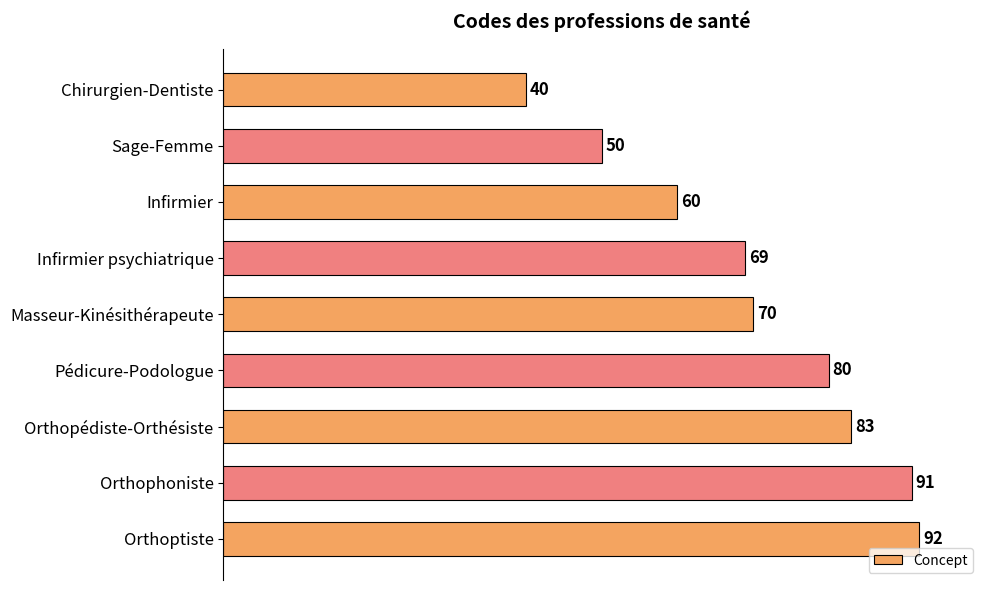

Does the chart contain any negative values?

No